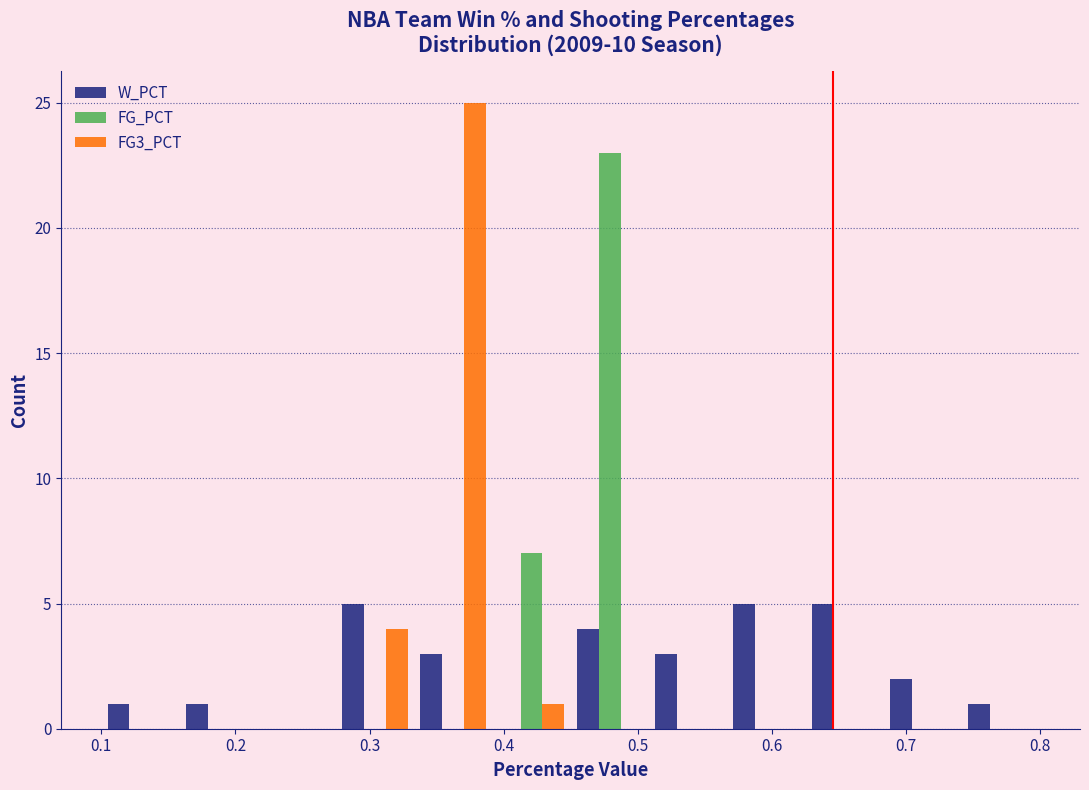

Reading left to right, list every range on the x-axis with the height of the bar of each series over it. Neither the bar edges nor the heights are printed on the chart, so give them approximately, as read against the axes.

0.10 to 0.16: W_PCT=1	FG_PCT=0	FG3_PCT=0
0.16 to 0.22: W_PCT=1	FG_PCT=0	FG3_PCT=0
0.22 to 0.28: W_PCT=0	FG_PCT=0	FG3_PCT=0
0.28 to 0.33: W_PCT=5	FG_PCT=0	FG3_PCT=4
0.33 to 0.39: W_PCT=3	FG_PCT=0	FG3_PCT=25
0.39 to 0.45: W_PCT=0	FG_PCT=7	FG3_PCT=1
0.45 to 0.51: W_PCT=4	FG_PCT=23	FG3_PCT=0
0.51 to 0.57: W_PCT=3	FG_PCT=0	FG3_PCT=0
0.57 to 0.63: W_PCT=5	FG_PCT=0	FG3_PCT=0
0.63 to 0.68: W_PCT=5	FG_PCT=0	FG3_PCT=0
0.68 to 0.74: W_PCT=2	FG_PCT=0	FG3_PCT=0
0.74 to 0.80: W_PCT=1	FG_PCT=0	FG3_PCT=0